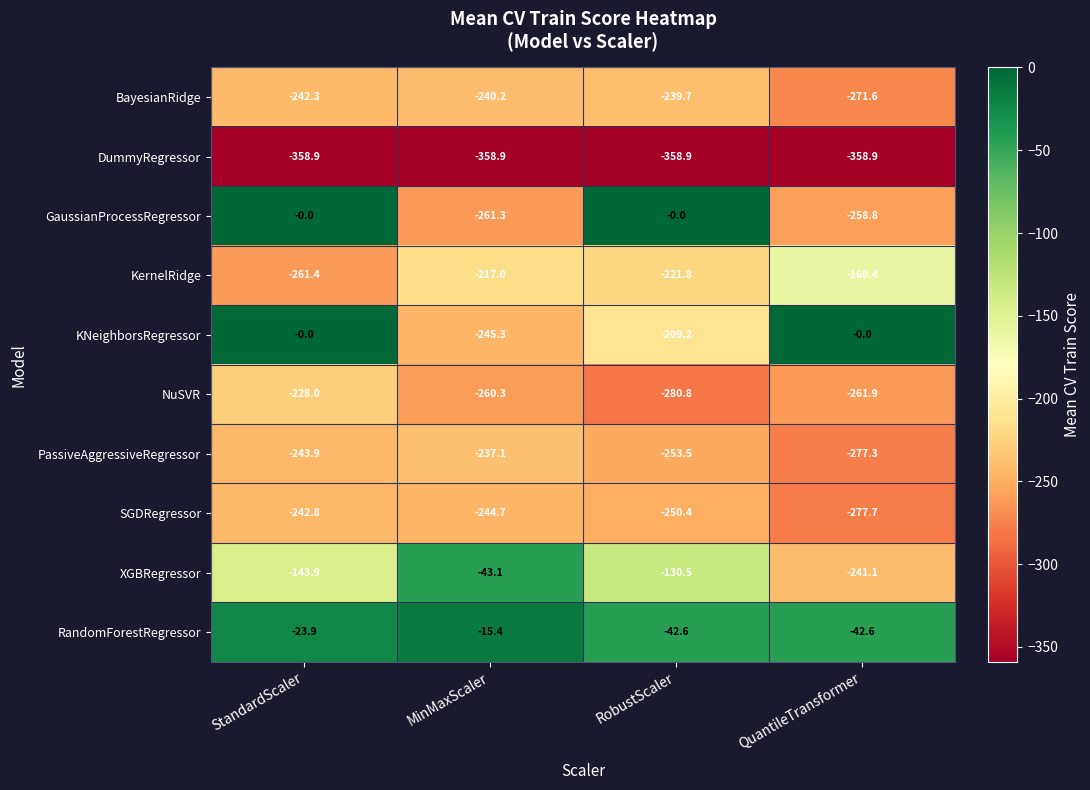

What is the maximum value for PassiveAggressiveRegressor?

-237.1